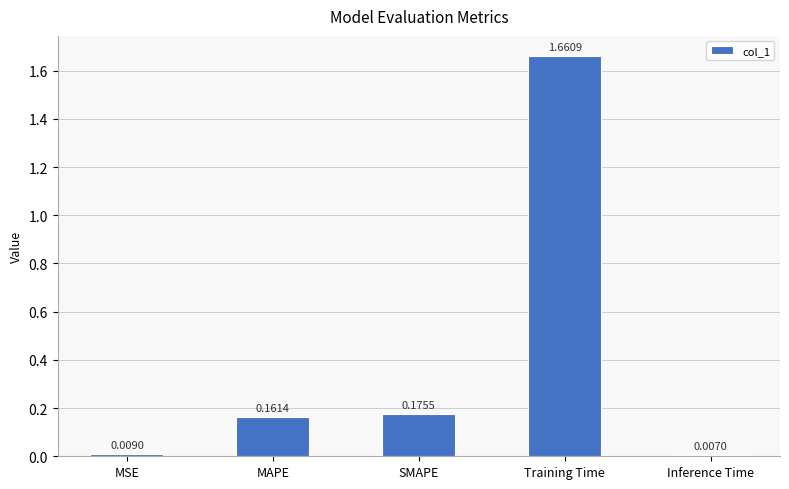

What is the change in value from MAPE to Inference Time?

-0.2